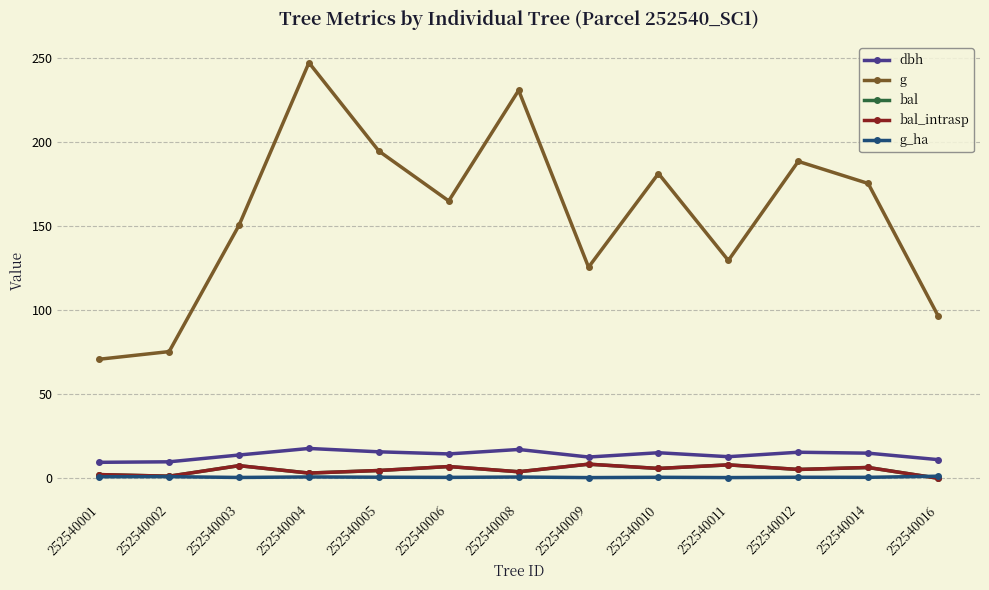

True or false: bal_intrasp and g_ha intersect in this chart.

True